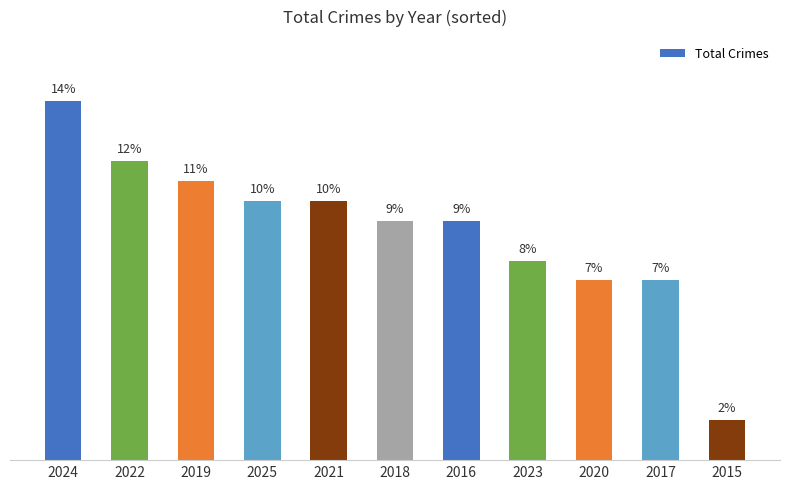

Count the number of categories in the chart.

11